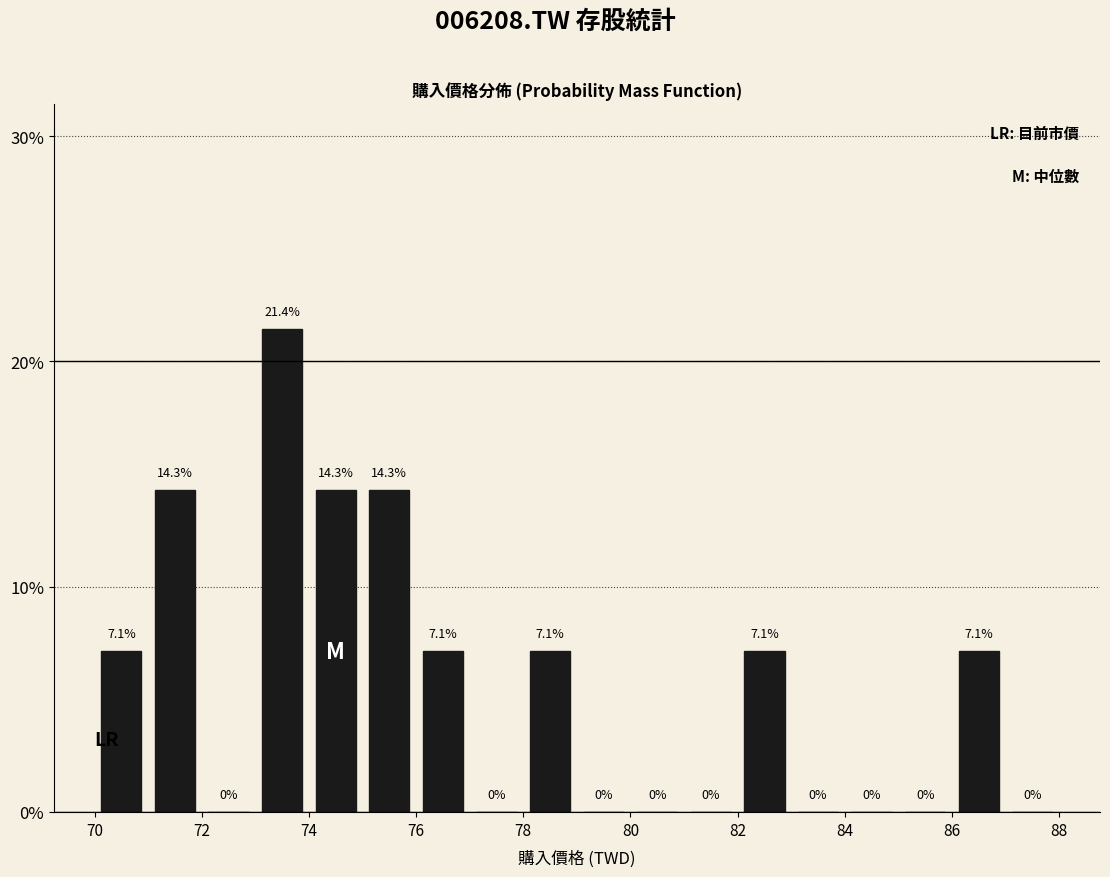

Reading left to right, list every bar in this chart as the range it spans on the x-axis followed by its height.

70 to 71: 7.1
71 to 72: 14.3
72 to 73: 0.0
73 to 74: 21.4
74 to 75: 14.3
75 to 76: 14.3
76 to 77: 7.1
77 to 78: 0.0
78 to 79: 7.1
79 to 80: 0.0
80 to 81: 0.0
81 to 82: 0.0
82 to 83: 7.1
83 to 84: 0.0
84 to 85: 0.0
85 to 86: 0.0
86 to 87: 7.1
87 to 88: 0.0